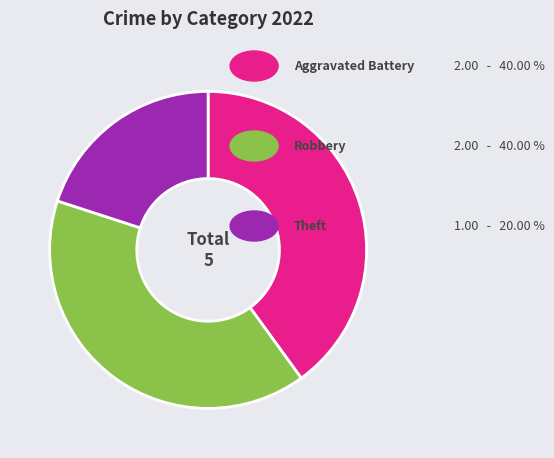

Is there any slice that represents more than half of the pie?

No